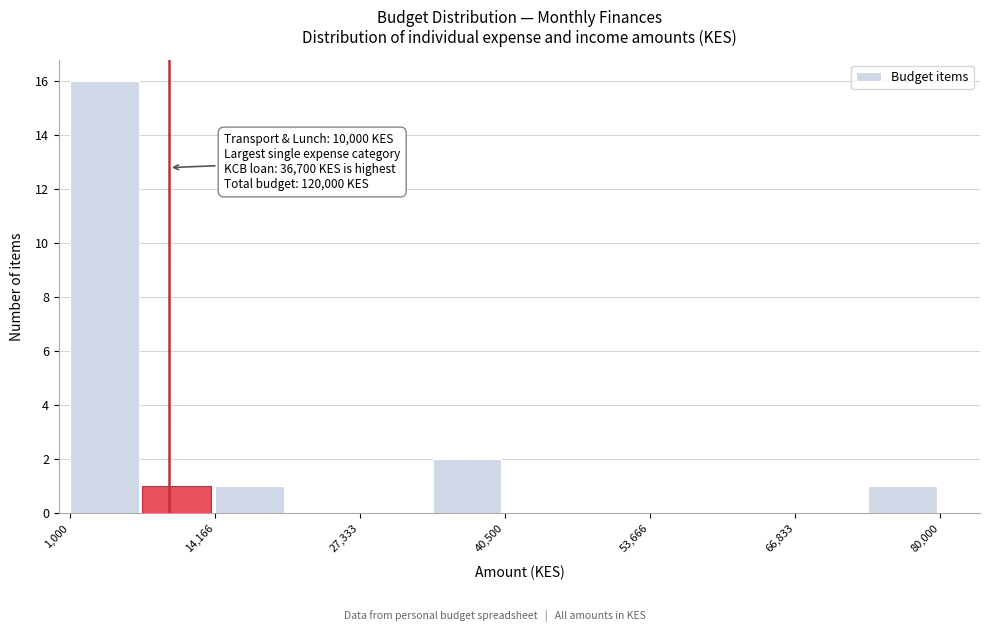

Read against the x-axis, roughly where is the centre of the tallest bar?

4000